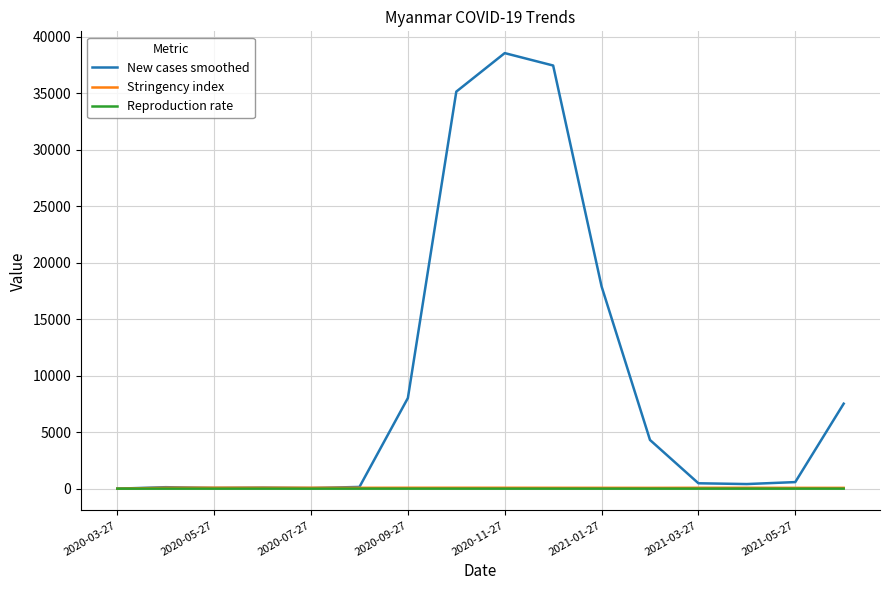

Which series has the largest range (max minus min)?

New cases smoothed